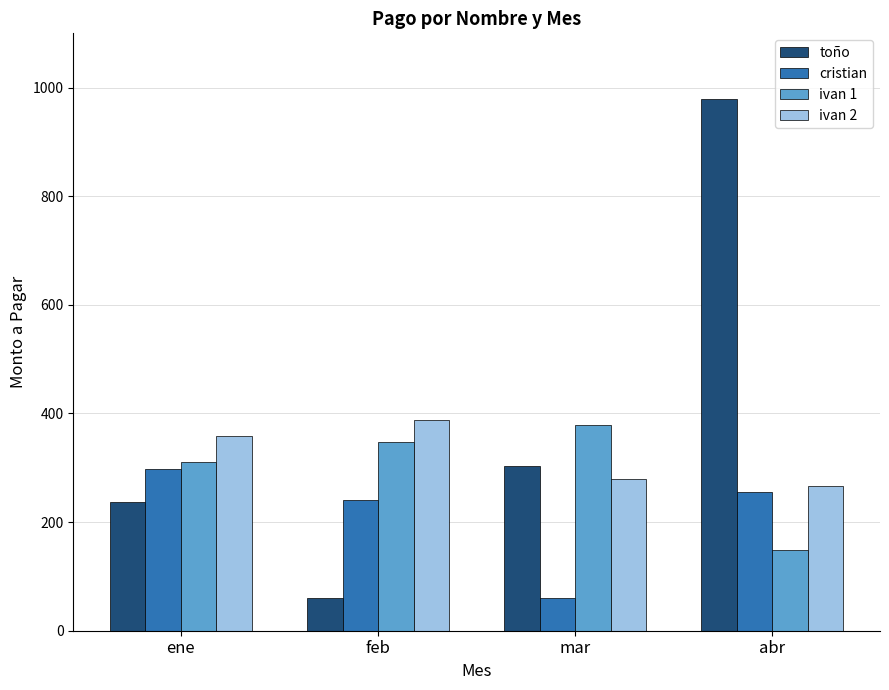

Is it true that ivan 2 equals 98.6 at mar?

False